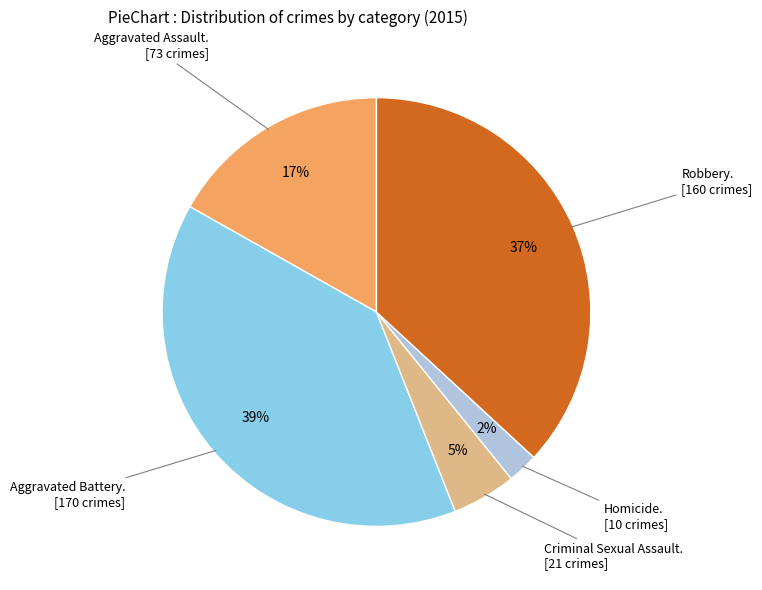

Does any single category account for the majority?

No